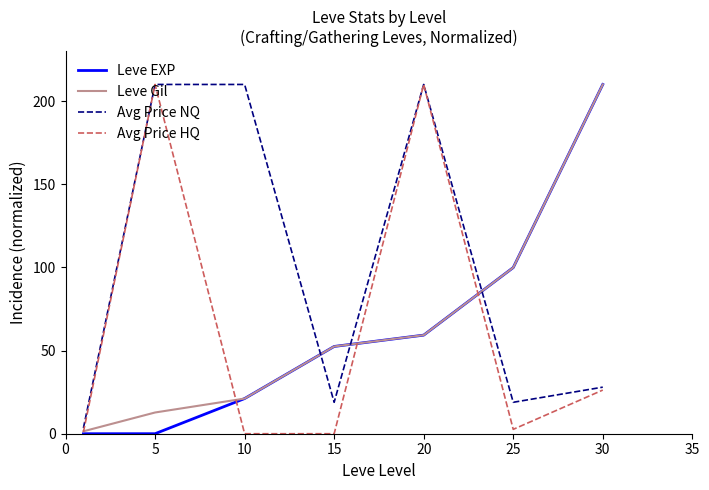

What is the maximum value for Leve EXP?

210.0